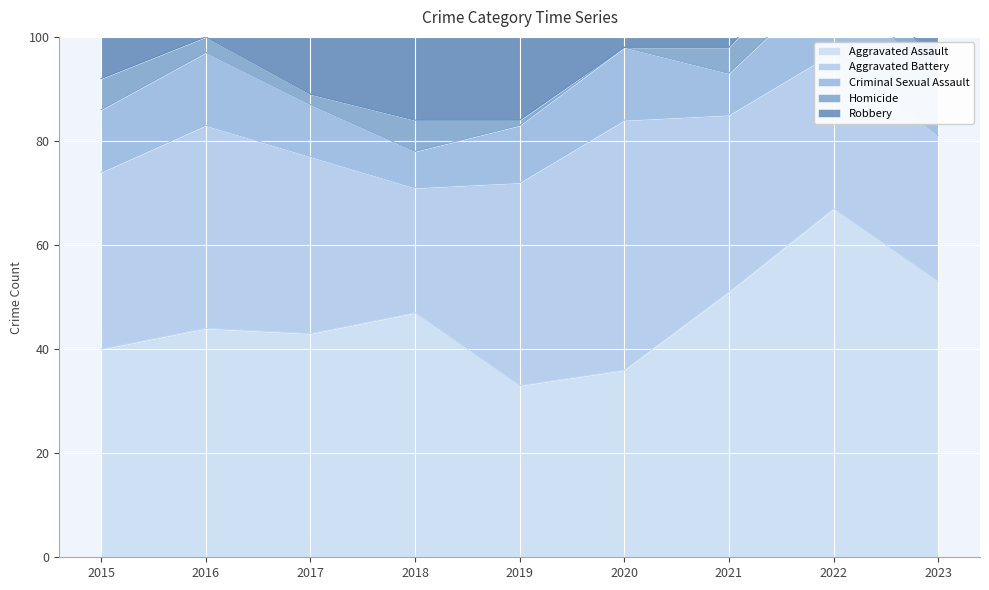

Between 2016 and 2021, which series saw the biggest shift?

Robbery